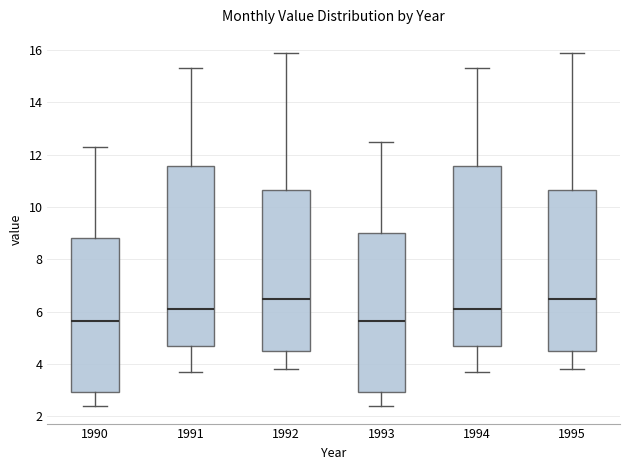

Reading left to right, transcribe this box plot: for each box, give where its median line is, the range the box spans, and where its two whiskers end, as read against the y-axis. The values are not printed on the chart, so give them approximately, as read against the axis.

1990: median 5.6, box 3.0 to 8.8, whiskers 2.4 to 12.4
1991: median 6.2, box 4.8 to 11.6, whiskers 3.8 to 15.4
1992: median 6.6, box 4.6 to 10.6, whiskers 3.8 to 16.0
1993: median 5.6, box 3.0 to 9.0, whiskers 2.4 to 12.6
1994: median 6.2, box 4.8 to 11.6, whiskers 3.8 to 15.4
1995: median 6.6, box 4.6 to 10.6, whiskers 3.8 to 16.0